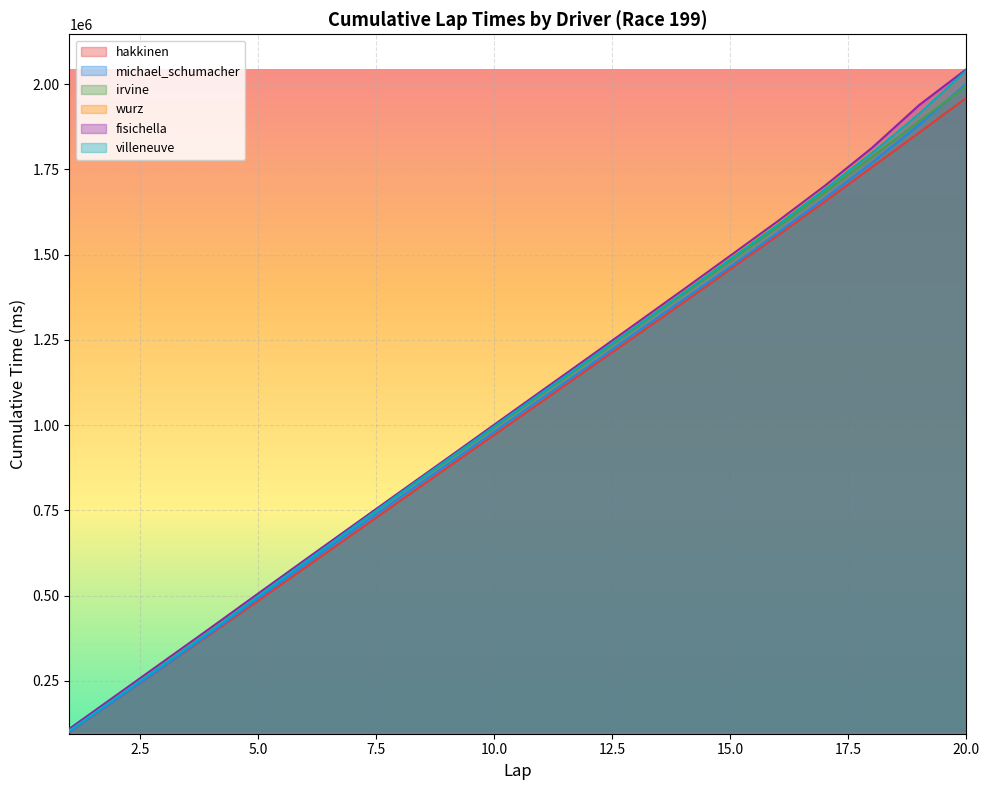

What is the total value across all series at 5.0?

2987640